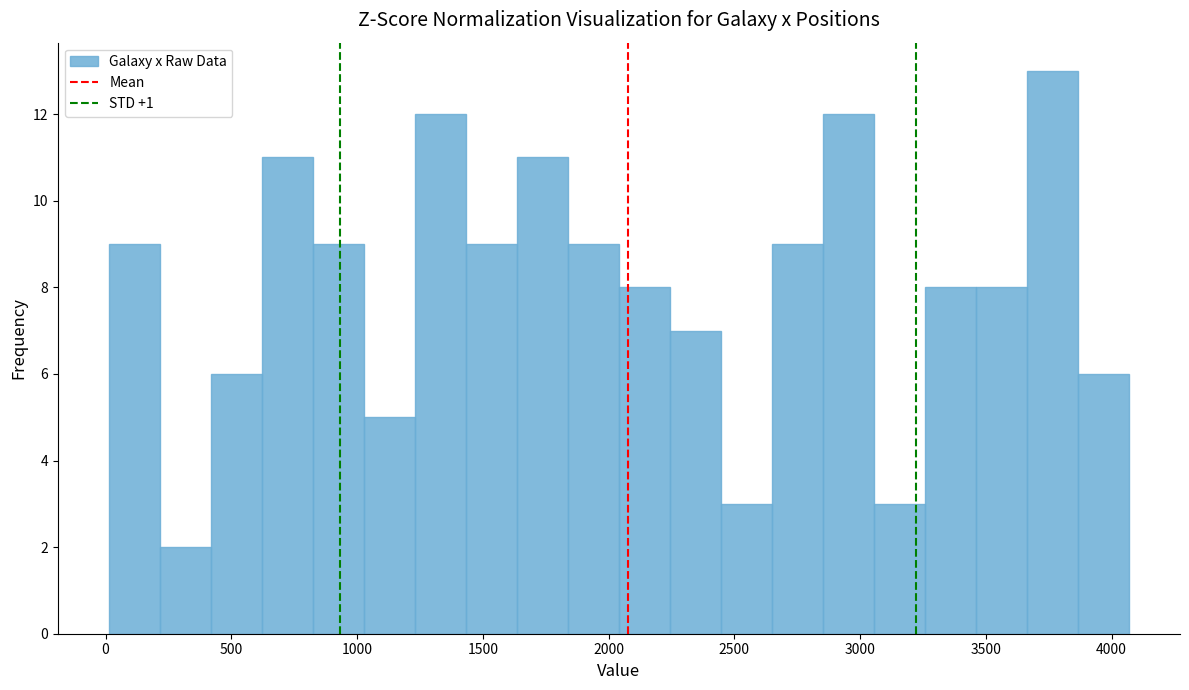

Which range on the x-axis has the tallest bar?

3650 to 3850